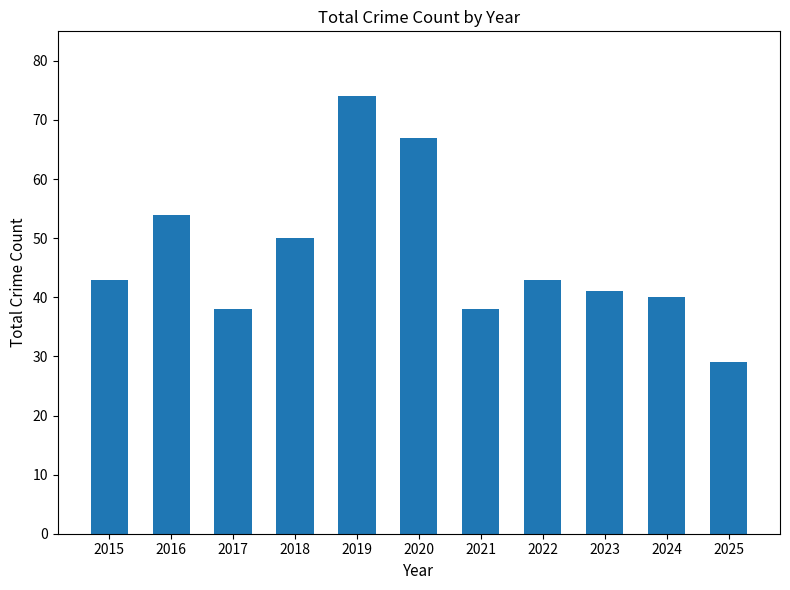

Is it true that the value at 2018 is 24?

False